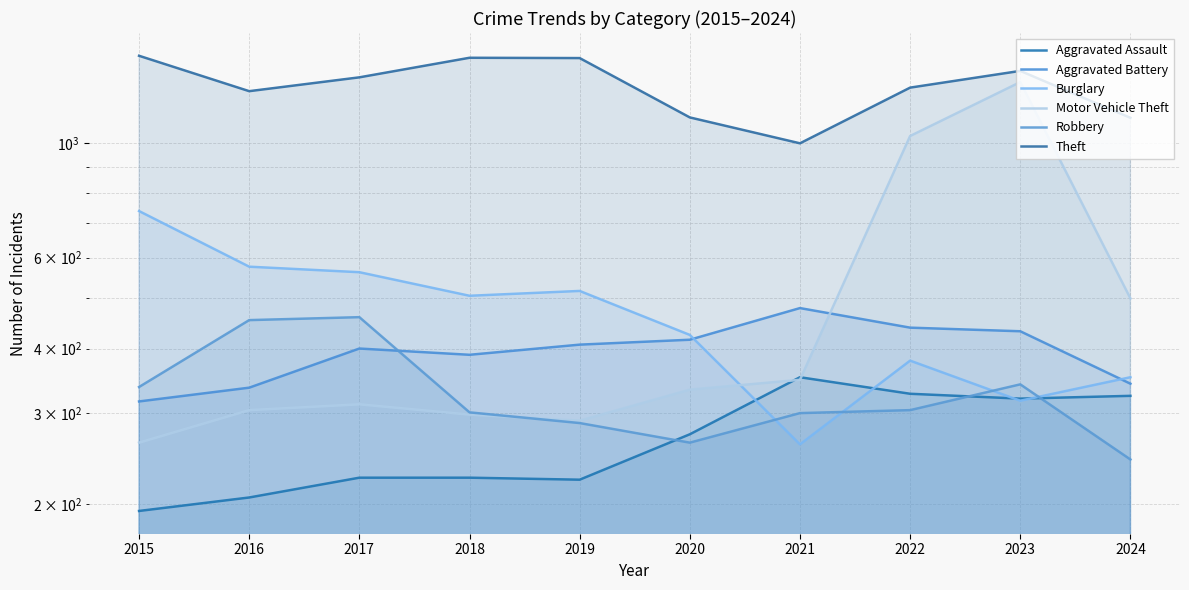

What is the lowest value of the Aggravated Battery series?

316